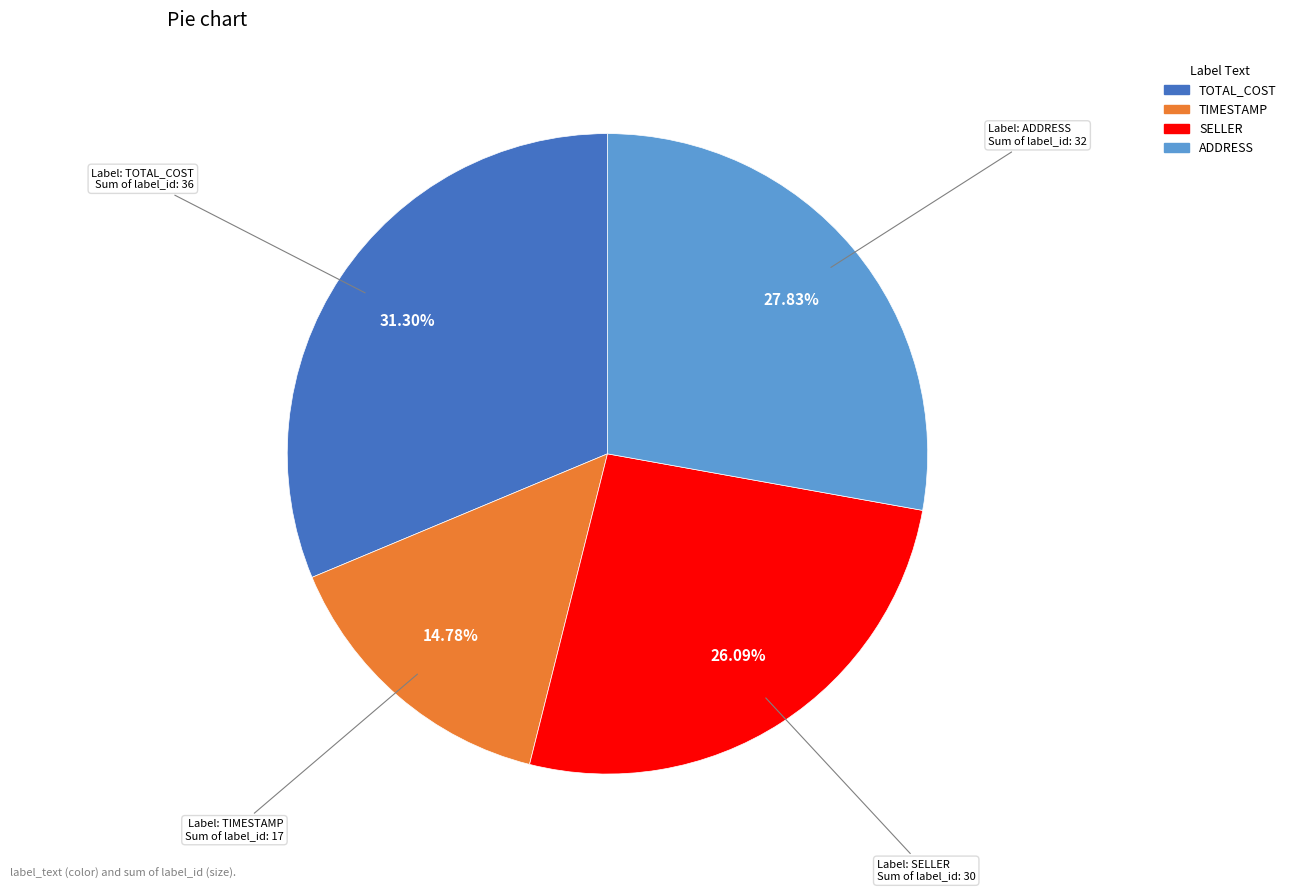

How many slices are in this pie chart?

4